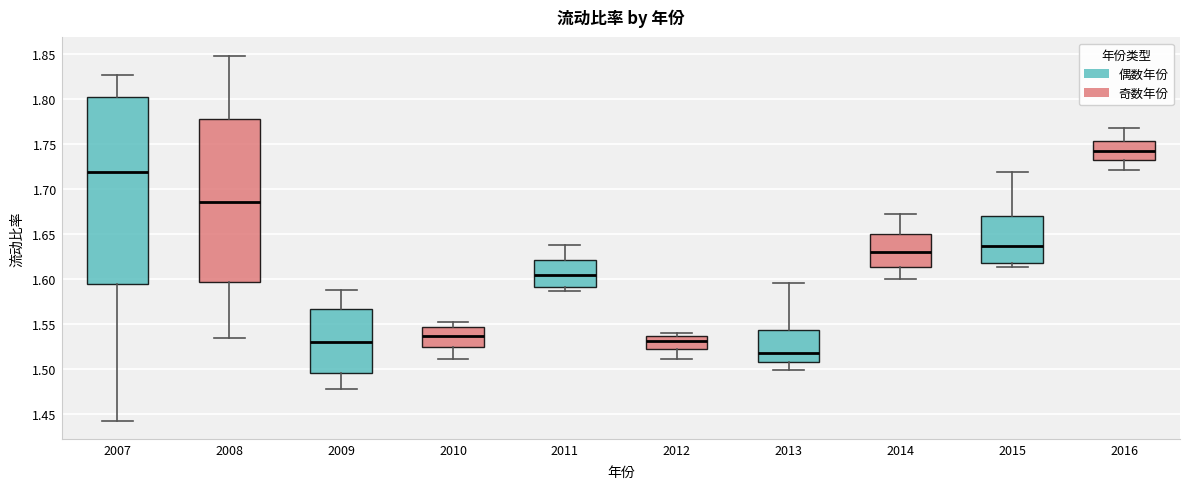

Where does the upper whisker of the box at x = 2013 end on the y-axis? The values are not printed on the chart, so give them approximately, as read against the axis.

1.595